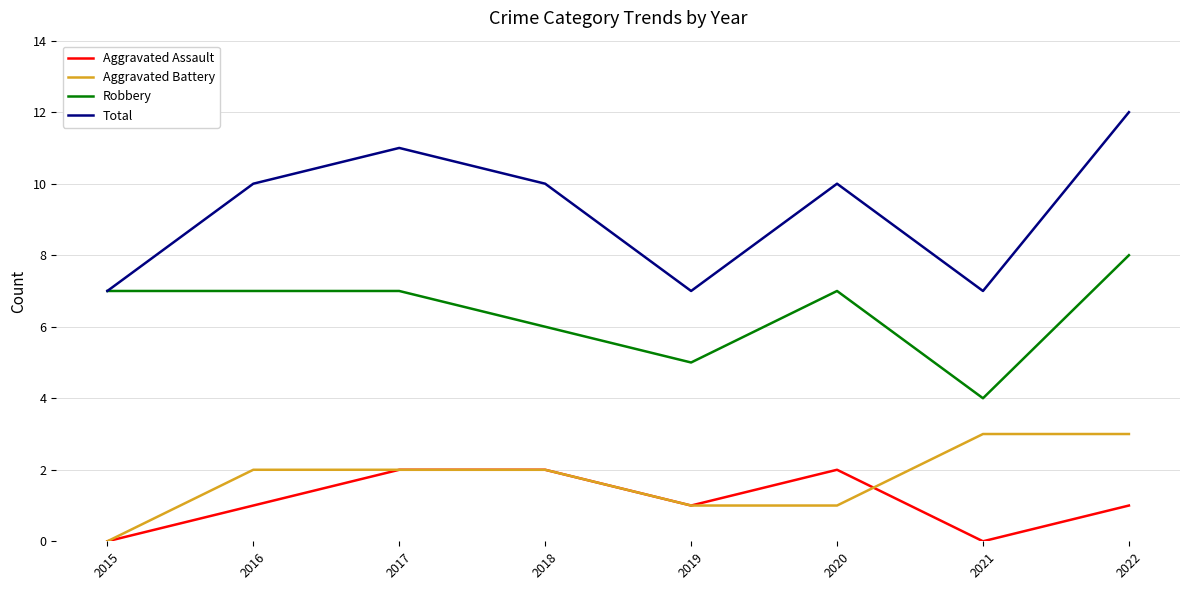

Where is the first local minimum for Aggravated Assault?

2019